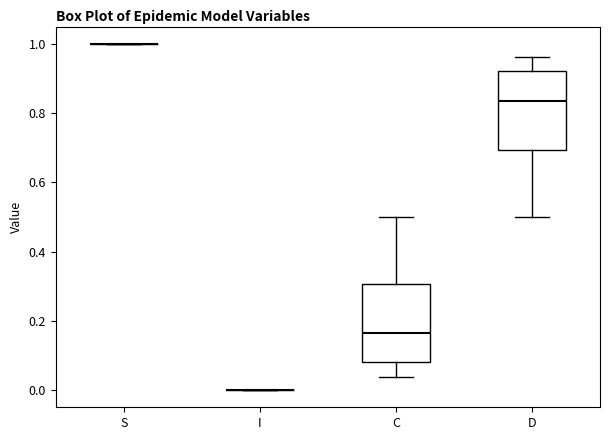

Reading left to right, transcribe this box plot: for each box, give where its median line is, the range the box spans, and where its two whiskers end, as read against the y-axis. The values are not printed on the chart, so give them approximately, as read against the axis.

S: box collapsed to a line at 1.00, whiskers 1.00 to 1.00
I: box collapsed to a line at 0.00, whiskers 0.00 to 0.00
C: median 0.16, box 0.08 to 0.30, whiskers 0.04 to 0.50
D: median 0.84, box 0.70 to 0.92, whiskers 0.50 to 0.96